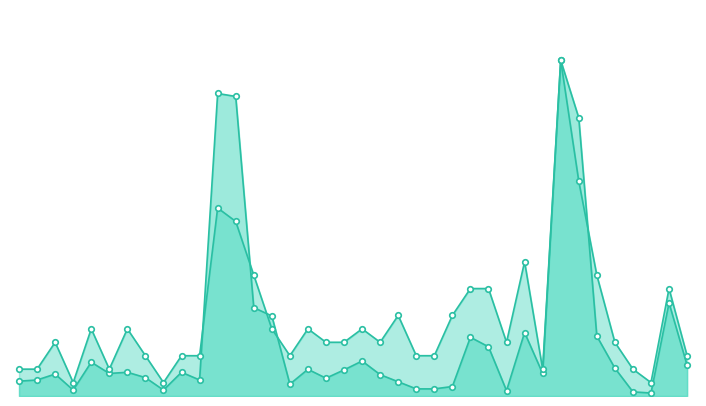

The Volume (col_1) series shows 26568 at 101/11/13. True or false?

False